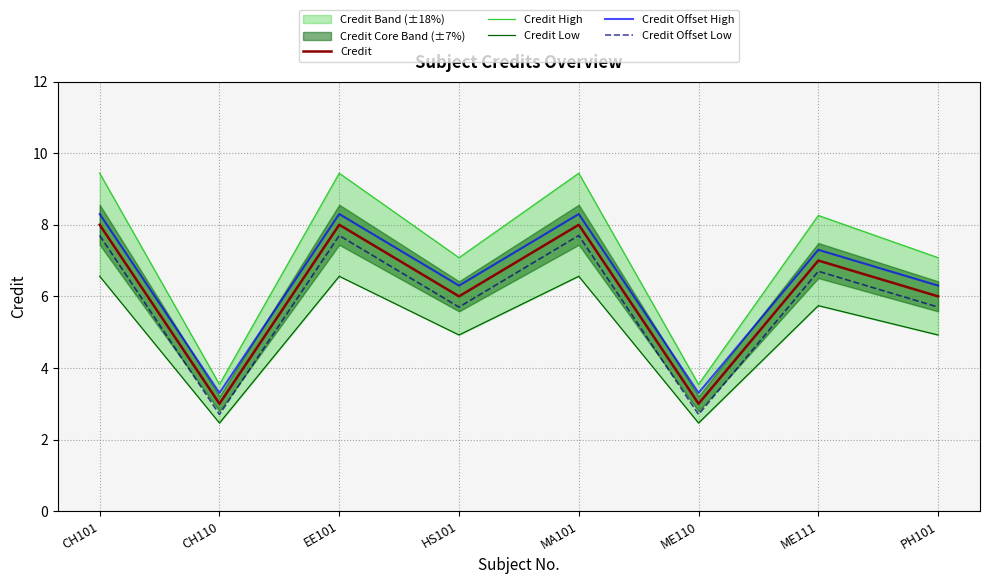

Is it true that Credit equals 4.1 at EE101?

False